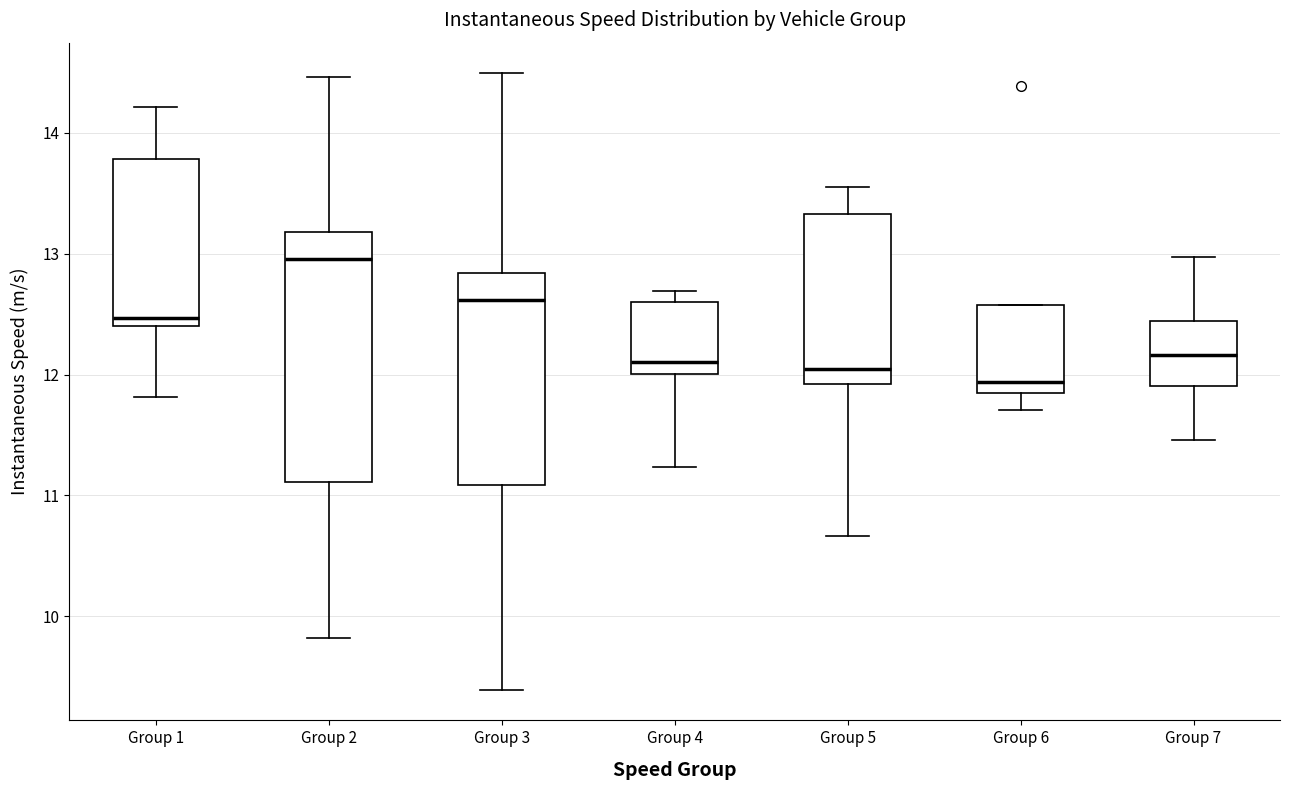

Comparing the boxes themselves (not the whiskers), which one is the tallest?

Group 2